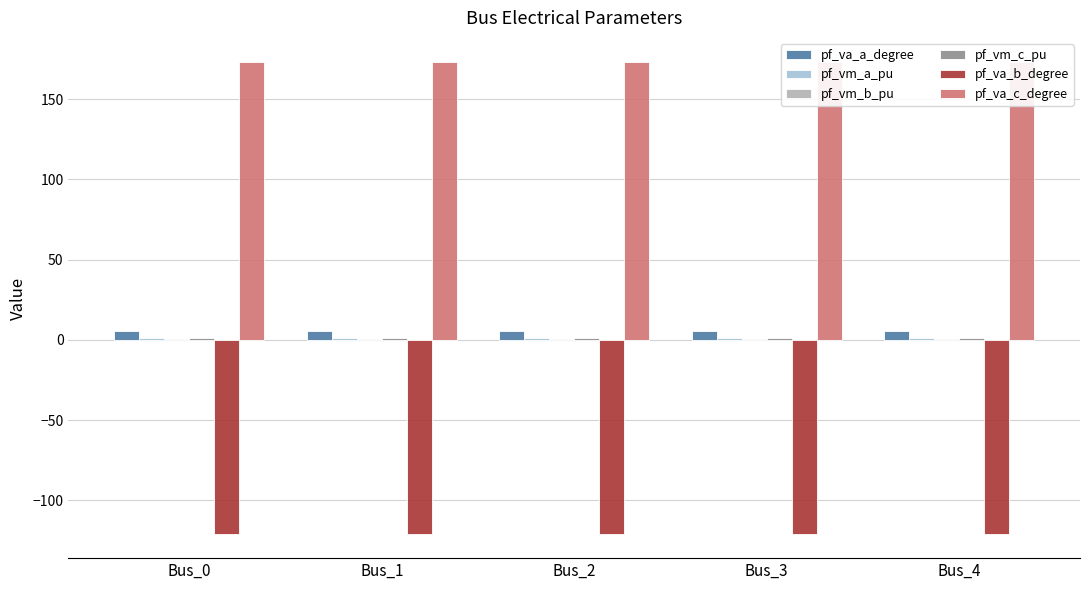

Which series has the largest total across all categories?

pf_va_c_degree